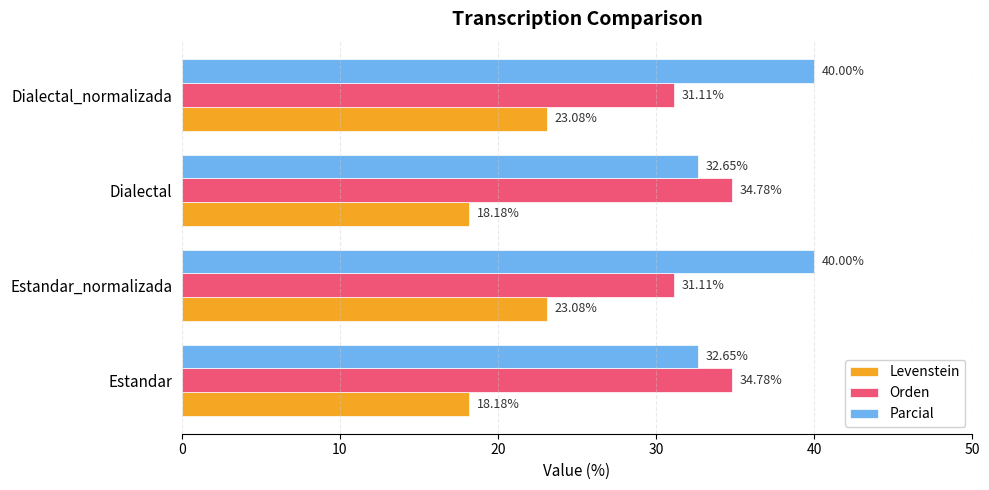

Which series has the widest spread of values?

Parcial